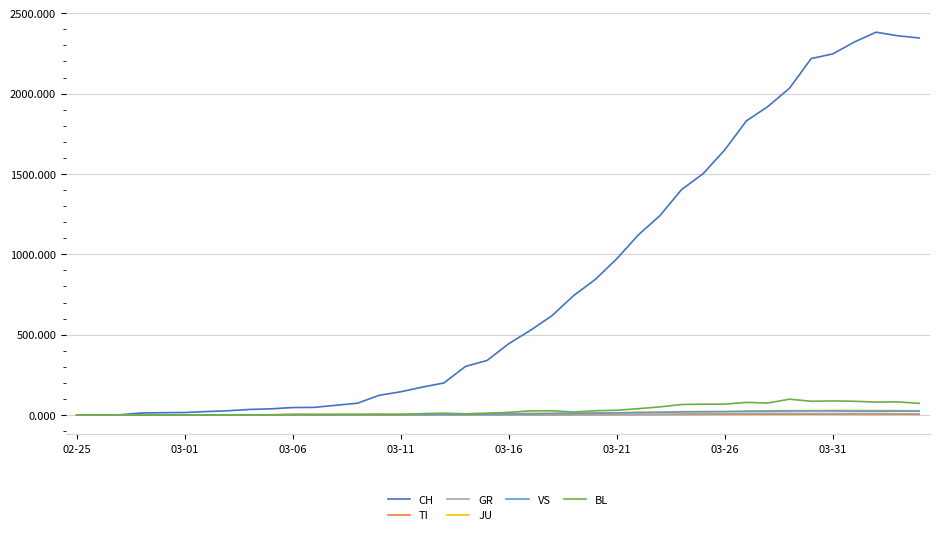

Which series has the widest spread of values?

CH